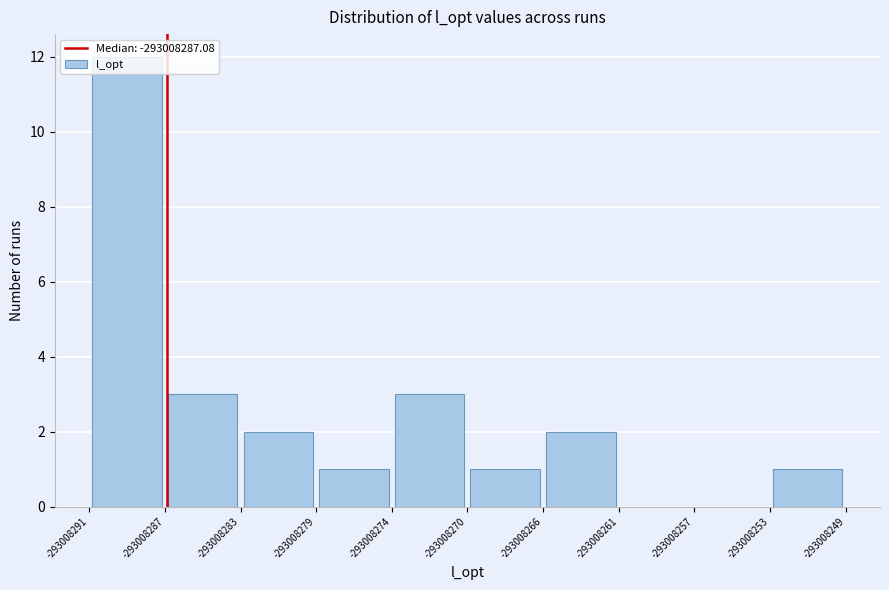

Reading left to right, list every bar in this chart as the range it spans on the x-axis followed by its height. The values are not printed on the chart, so give them approximately, as read against the axis.

-293008291 to -293008287: 12
-293008287 to -293008283: 3
-293008283 to -293008279: 2
-293008279 to -293008274: 1
-293008274 to -293008270: 3
-293008270 to -293008266: 1
-293008266 to -293008261: 2
-293008261 to -293008257: 0
-293008257 to -293008253: 0
-293008253 to -293008249: 1